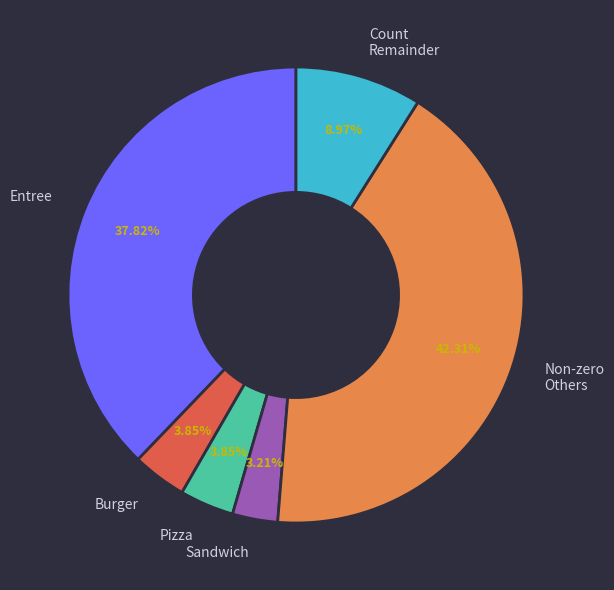

Is Pizza the majority of the pie?

No